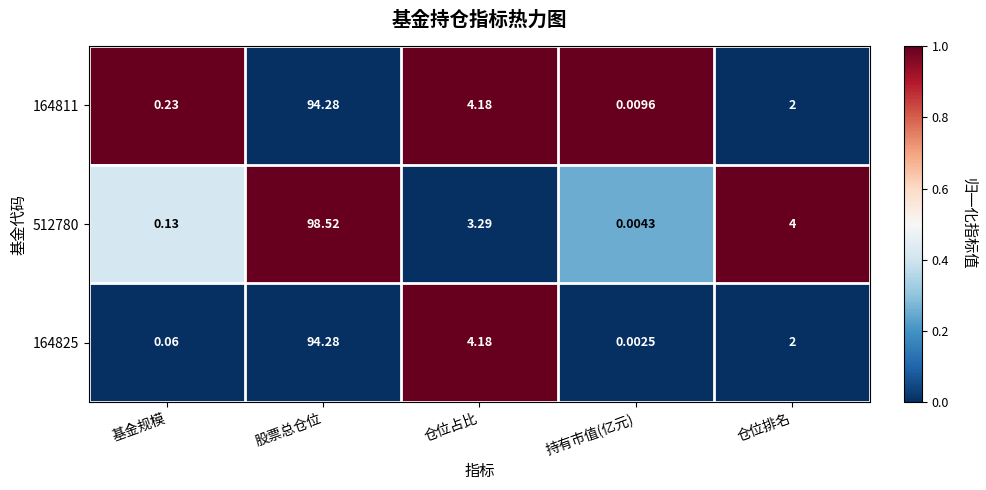

What is the spread (max minus min) of values at 仓位排名?

2.0